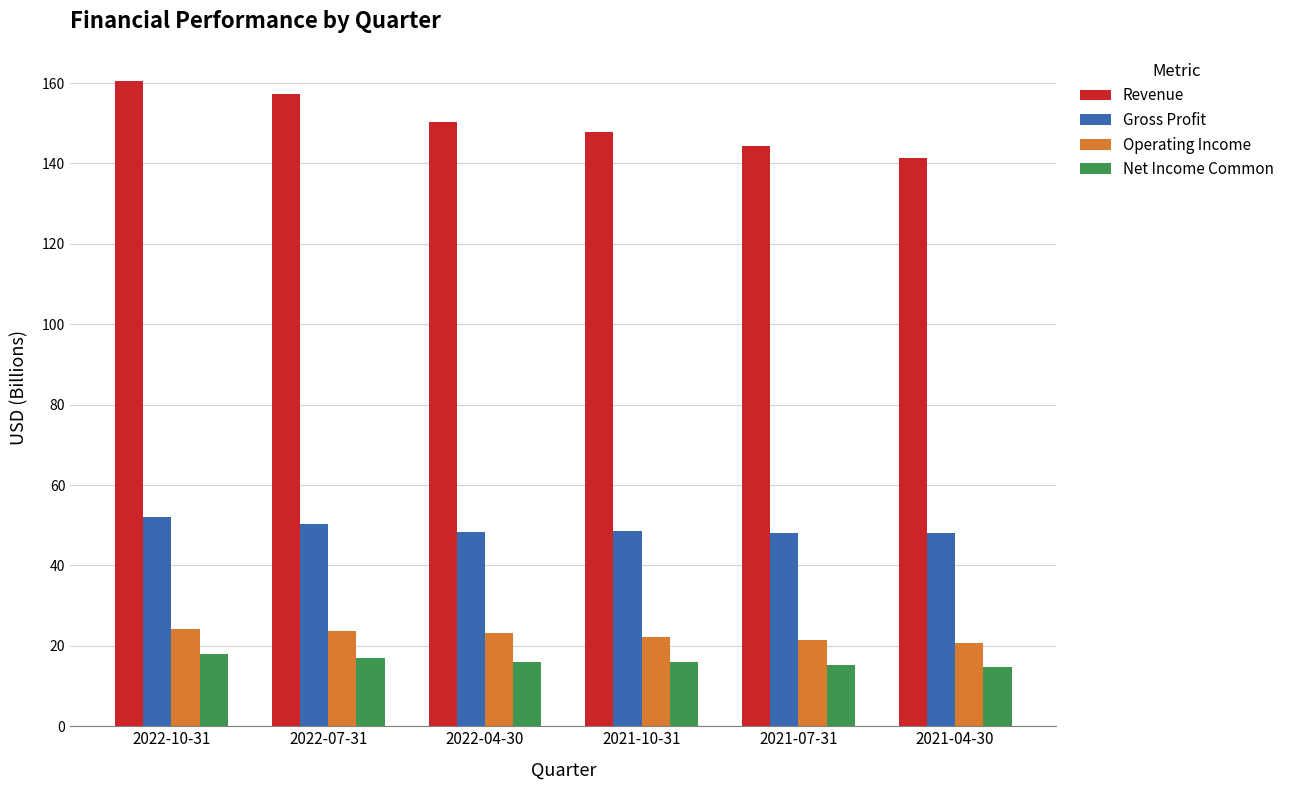

How many data points in Operating Income are above 23?

3